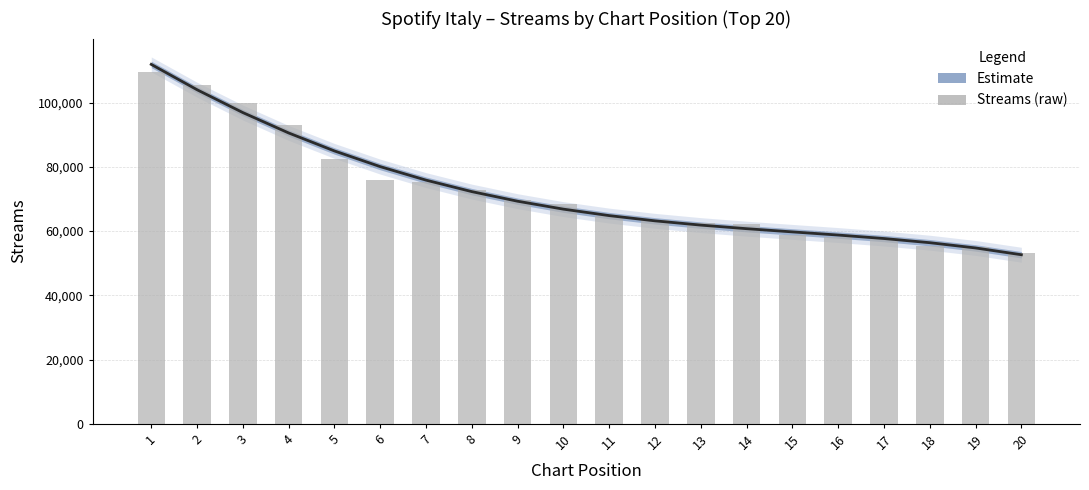

What is the difference between the maximum and minimum values in the Estimate series?

59255.6